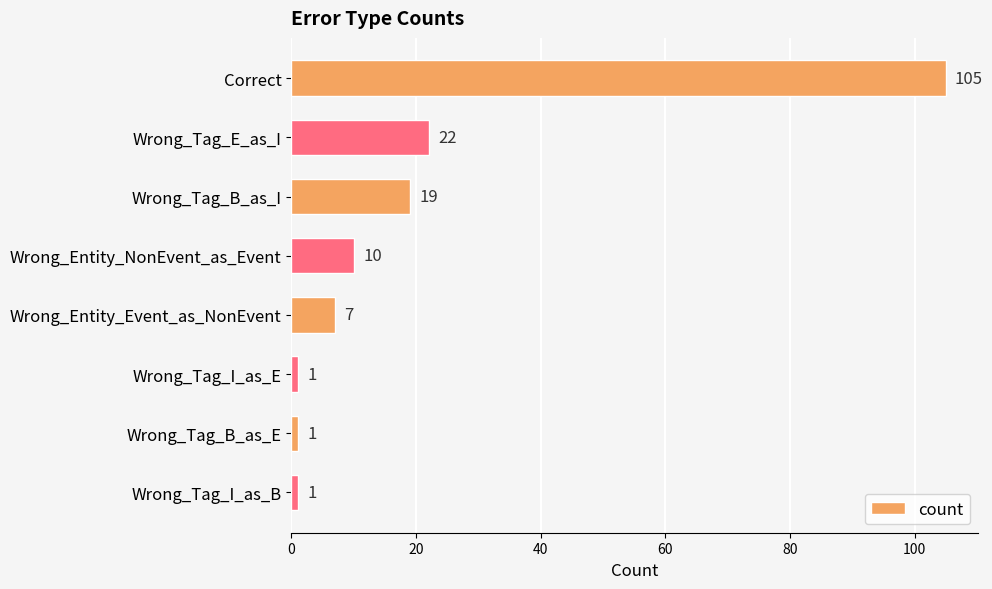

Reading top to bottom, extract all data points from this chart.

Correct=105	Wrong_Tag_E_as_I=22	Wrong_Tag_B_as_I=19	Wrong_Entity_NonEvent_as_Event=10	Wrong_Entity_Event_as_NonEvent=7	Wrong_Tag_I_as_E=1	Wrong_Tag_B_as_E=1	Wrong_Tag_I_as_B=1